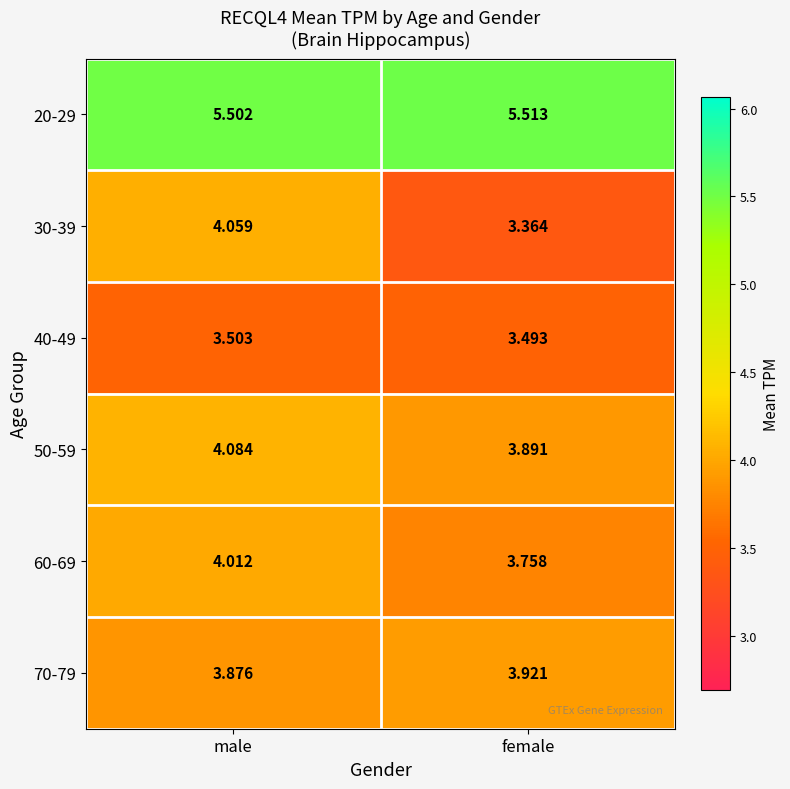

What is the total value across all series at male?

25.0